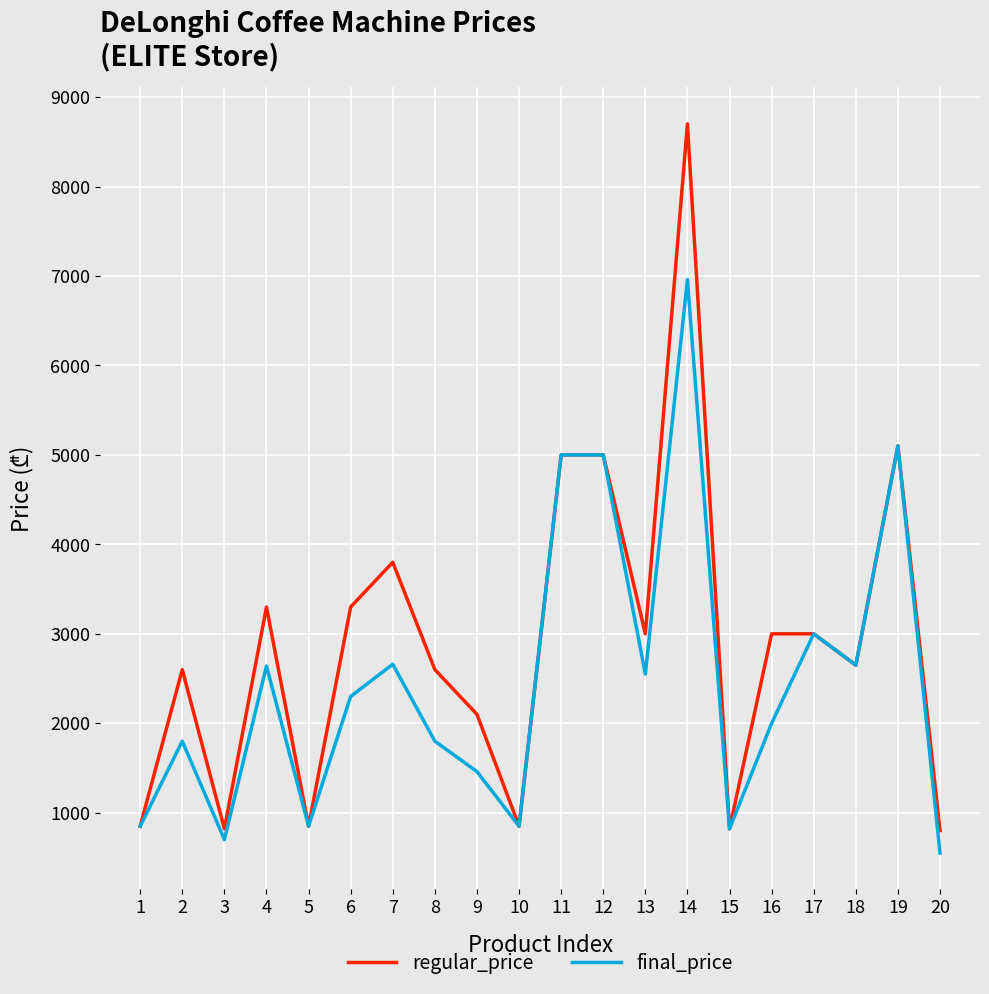

True or false: regular_price has a value of 1013.6 at 11.

False